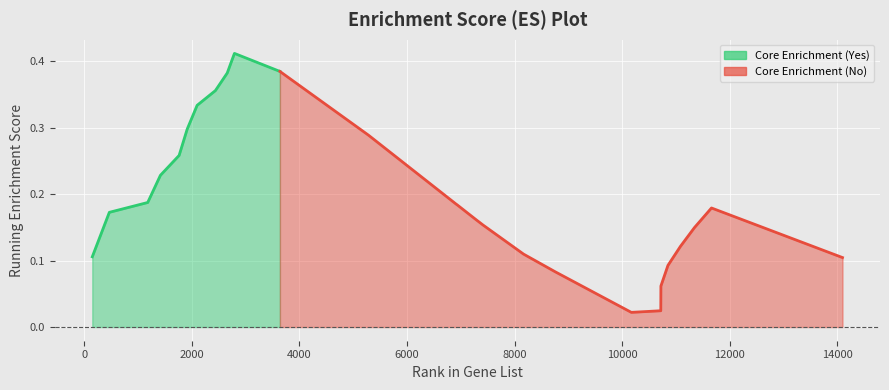

Reading left to right, what are all the values shown in this chart?

0.1	0.2	0.2	0.2	0.3	0.3	0.3	0.4	0.4	0.4	0.4	0.3	0.2	0.2	0.2	0.2	0.2	0.2	0.2	0.1	0.1	0.0	0.0	0.1	0.1	0.1	0.1	0.2	0.1